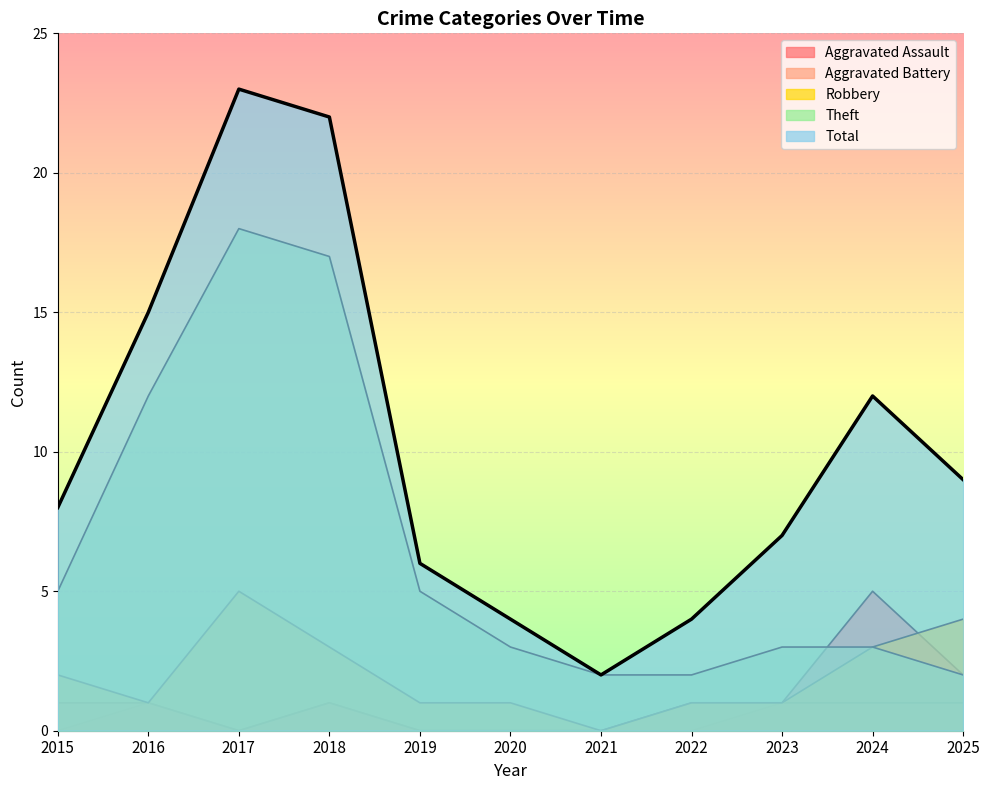

True or false: Theft and Robbery cross at least once.

False